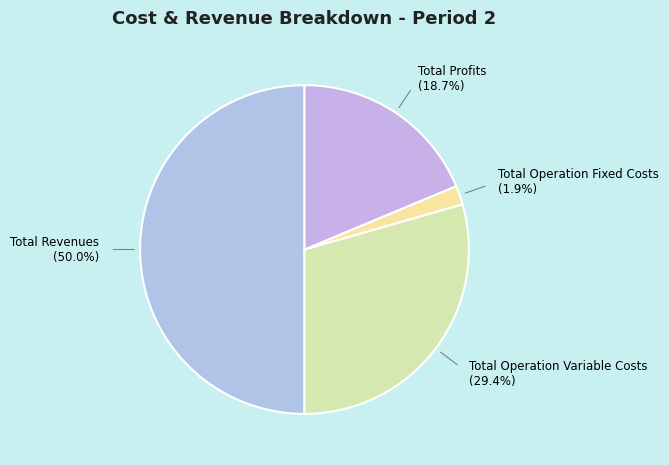

How many slices are in this pie chart?

4